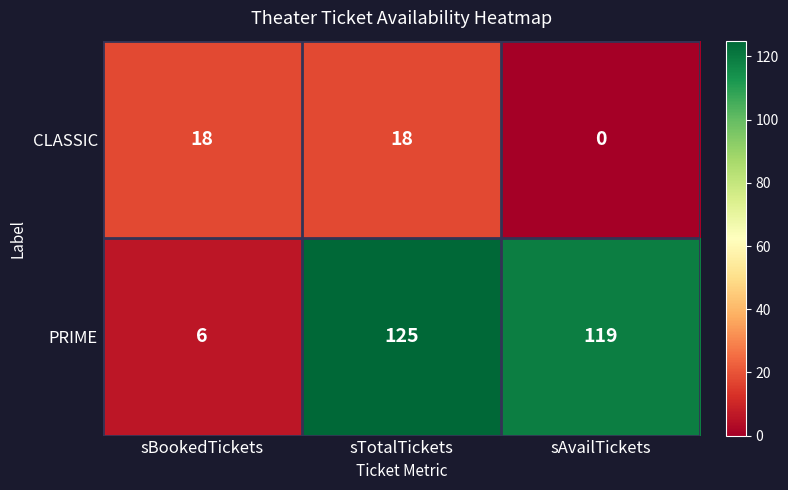

The value of PRIME at sBookedTickets is 8. True or false?

False